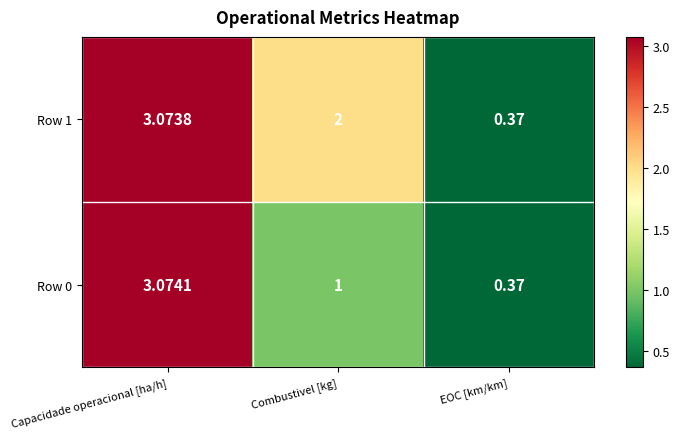

At which label is Row 0 closest to 1?

Combustivel [kg]